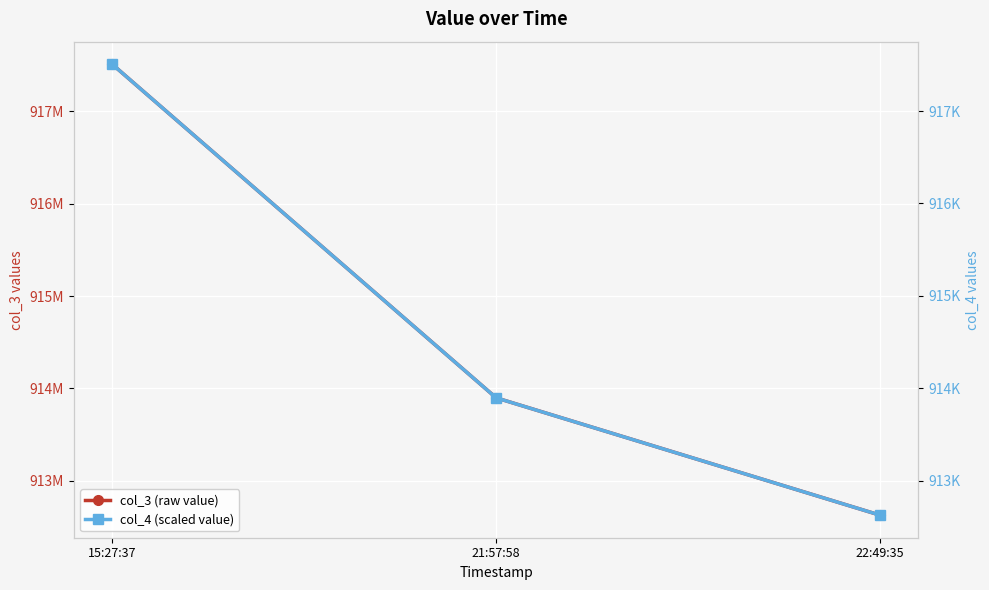

List the labels in order of col_3 (raw value) value, largest first.

15:27:37, 21:57:58, 22:49:35